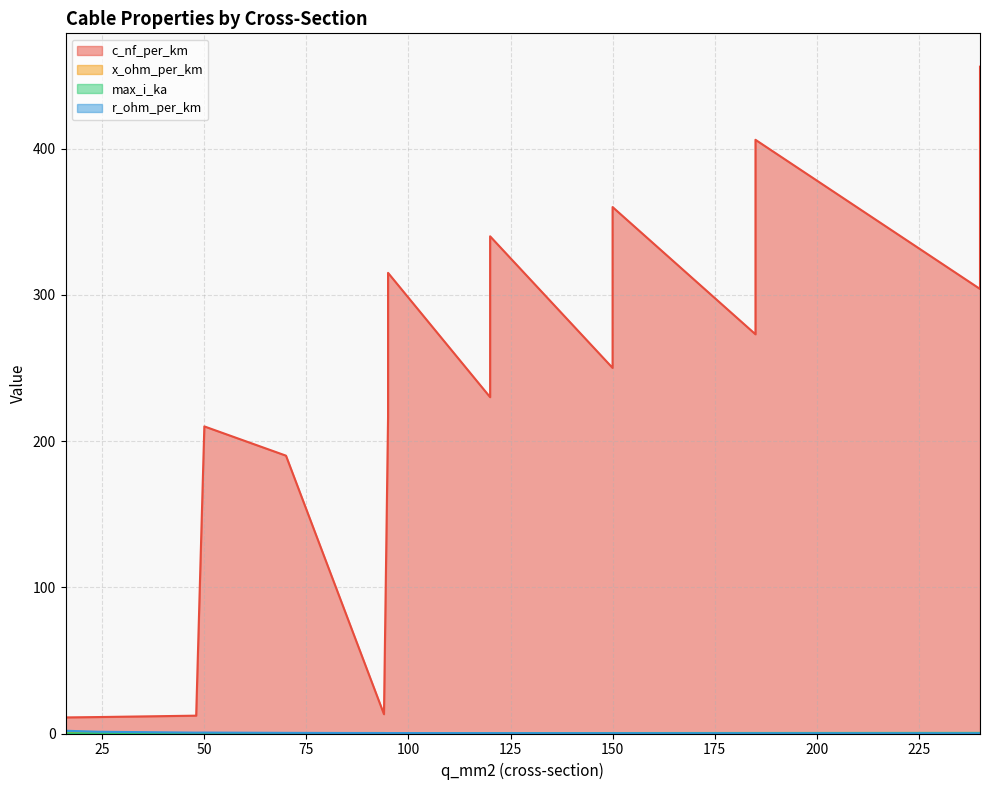

At 185, list the series in order from smallest to largest.

x_ohm_per_km, r_ohm_per_km, max_i_ka, c_nf_per_km